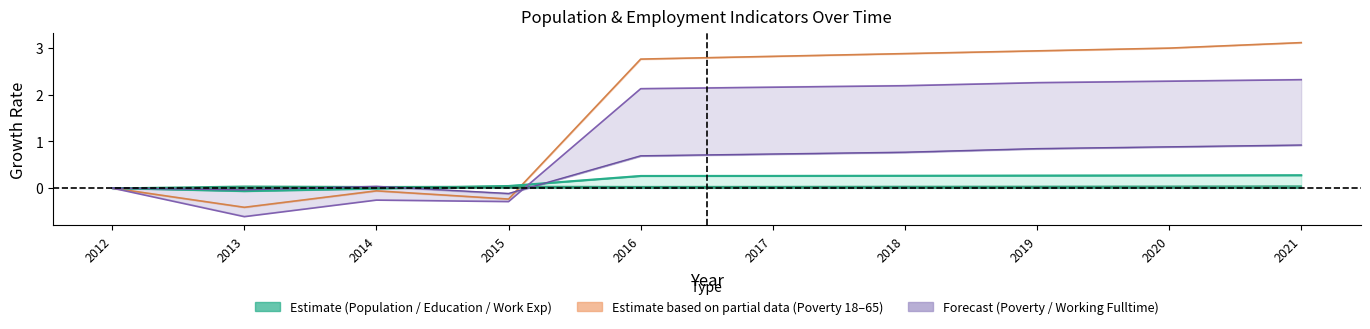

How many lines are shown in the chart?

6